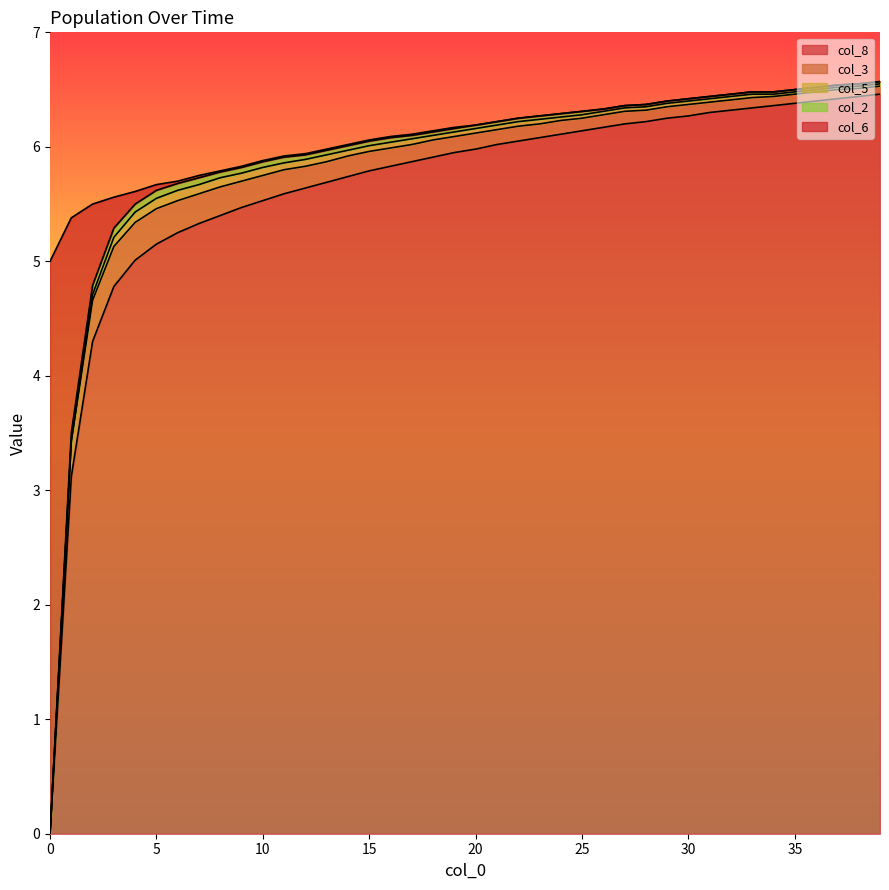

Reading left to right, list all the values displayed in this chart.

col_8: 0=0.0	1=3.1	2=4.3	3=4.8	4=5.0	5=5.2	6=5.2	7=5.3	8=5.4	9=5.5	10=5.5	11=5.6	12=5.6	13=5.7	14=5.7	15=5.8	16=5.8	17=5.9	18=5.9	19=6.0	20=6.0	21=6.0	22=6.0	23=6.1	24=6.1	25=6.1	26=6.2	27=6.2	28=6.2	29=6.2	30=6.3	31=6.3	32=6.3	33=6.3	34=6.4	35=6.4	36=6.4	37=6.4	38=6.4	39=6.5
col_3: 0=0.0	1=0.3	2=0.4	3=0.3	4=0.3	5=0.3	6=0.3	7=0.3	8=0.2	9=0.2	10=0.2	11=0.2	12=0.2	13=0.2	14=0.2	15=0.2	16=0.2	17=0.1	18=0.1	19=0.1	20=0.1	21=0.1	22=0.1	23=0.1	24=0.1	25=0.1	26=0.1	27=0.1	28=0.1	29=0.1	30=0.1	31=0.1	32=0.1	33=0.1	34=0.1	35=0.1	36=0.1	37=0.1	38=0.1	39=0.1
col_5: 0=0.0	1=0.0	2=0.1	3=0.1	4=0.1	5=0.1	6=0.1	7=0.1	8=0.1	9=0.1	10=0.1	11=0.1	12=0.1	13=0.1	14=0.1	15=0.1	16=0.1	17=0.1	18=0.0	19=0.0	20=0.0	21=0.0	22=0.0	23=0.0	24=0.0	25=0.0	26=0.0	27=0.0	28=0.0	29=0.0	30=0.0	31=0.0	32=0.0	33=0.0	34=0.0	35=0.0	36=0.0	37=0.0	38=0.0	39=0.0
col_2: 0=0.0	1=0.1	2=0.1	3=0.1	4=0.1	5=0.1	6=0.1	7=0.1	8=0.1	9=0.1	10=0.1	11=0.1	12=0.0	13=0.0	14=0.0	15=0.0	16=0.0	17=0.0	18=0.0	19=0.0	20=0.0	21=0.0	22=0.0	23=0.0	24=0.0	25=0.0	26=0.0	27=0.0	28=0.0	29=0.0	30=0.0	31=0.0	32=0.0	33=0.0	34=0.0	35=0.0	36=0.0	37=0.0	38=0.0	39=0.0
col_6: 0=5.0	1=1.9	2=0.7	3=0.3	4=0.1	5=0.1	6=0.0	7=0.0	8=0.0	9=0.0	10=0.0	11=0.0	12=0.0	13=0.0	14=0.0	15=0.0	16=0.0	17=0.0	18=0.0	19=0.0	20=0.0	21=0.0	22=0.0	23=0.0	24=0.0	25=0.0	26=0.0	27=0.0	28=0.0	29=0.0	30=0.0	31=0.0	32=0.0	33=0.0	34=0.0	35=0.0	36=0.0	37=0.0	38=0.0	39=0.0